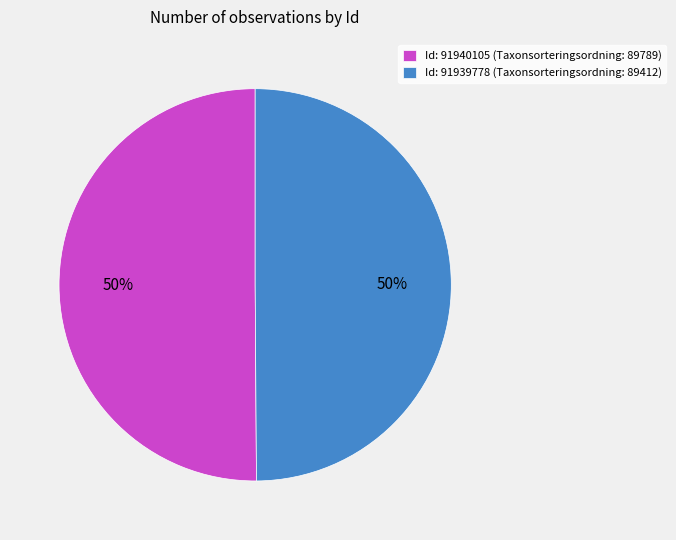

To the nearest percent, what is the average slice percentage?

50%